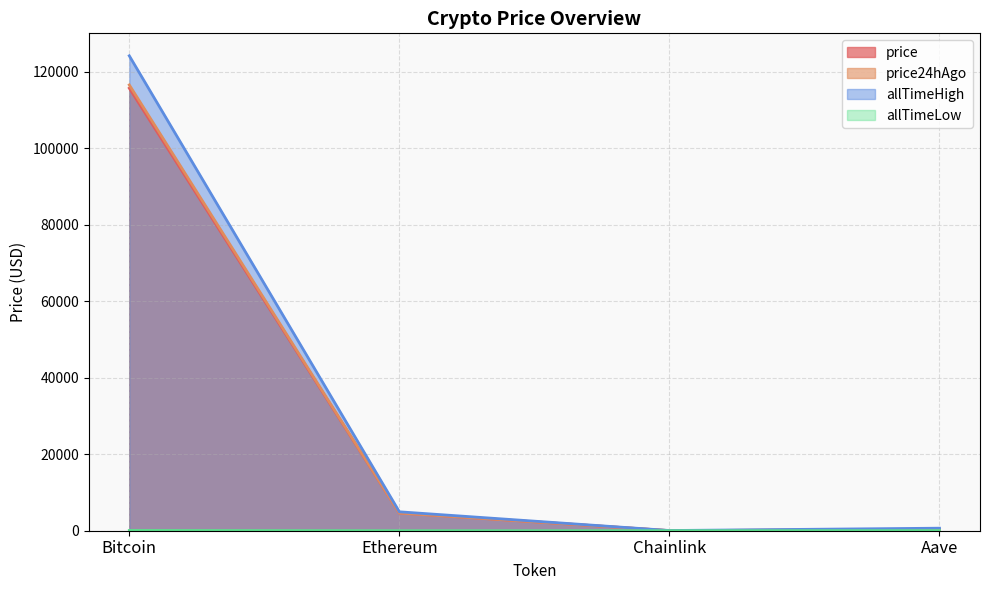

Is the value of price at Aave greater than the value of allTimeLow at Ethereum?

Yes